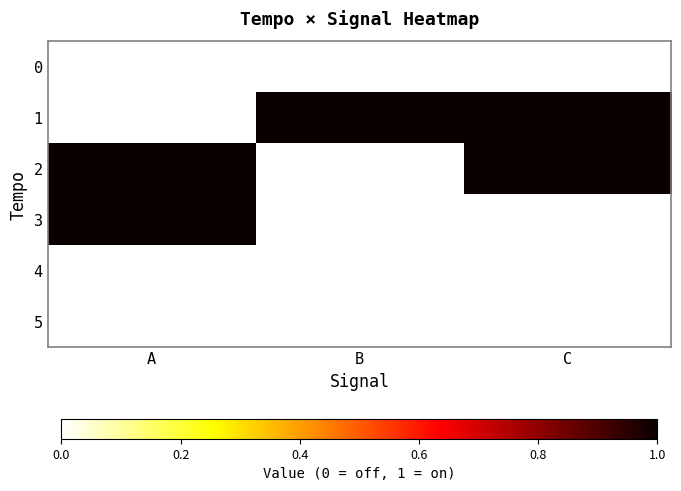

Rank the series at C from lowest to highest value.

0, 3, 4, 5, 1, 2